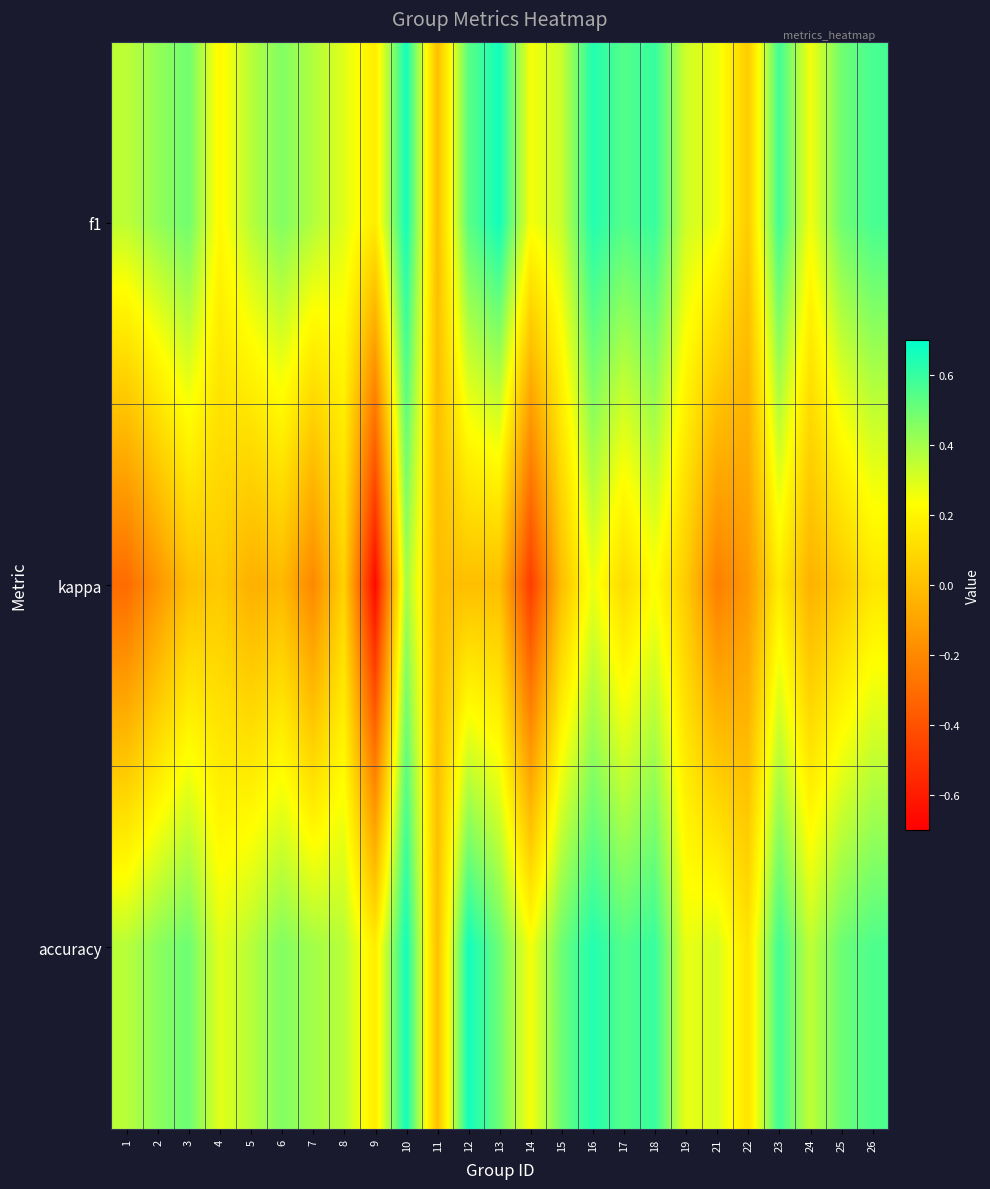

Reading left to right, list all the values displayed in this chart.

f1: 1=0.4	2=0.4	3=0.5	4=0.2	5=0.4	6=0.5	7=0.4	8=0.3	9=0.2	10=0.7	11=0.0	12=0.5	13=0.7	14=0.2	15=0.3	16=0.6	17=0.5	18=0.6	19=0.3	21=0.3	22=0.0	23=0.6	24=0.3	25=0.5	26=0.6
kappa: 1=-0.3	2=-0.2	3=0.0	4=0.0	5=-0.1	6=-0.0	7=-0.2	8=0.1	9=-0.7	10=0.4	11=0.0	12=0.0	13=0.0	14=-0.5	15=0.0	16=0.3	17=0.1	18=0.2	19=0.0	21=-0.2	22=-0.1	23=0.2	24=-0.0	25=0.0	26=0.1
accuracy: 1=0.4	2=0.4	3=0.5	4=0.3	5=0.4	6=0.5	7=0.4	8=0.4	9=0.2	10=0.7	11=0.0	12=0.7	13=0.5	14=0.2	15=0.5	16=0.6	17=0.5	18=0.6	19=0.3	21=0.3	22=0.1	23=0.6	24=0.3	25=0.5	26=0.6